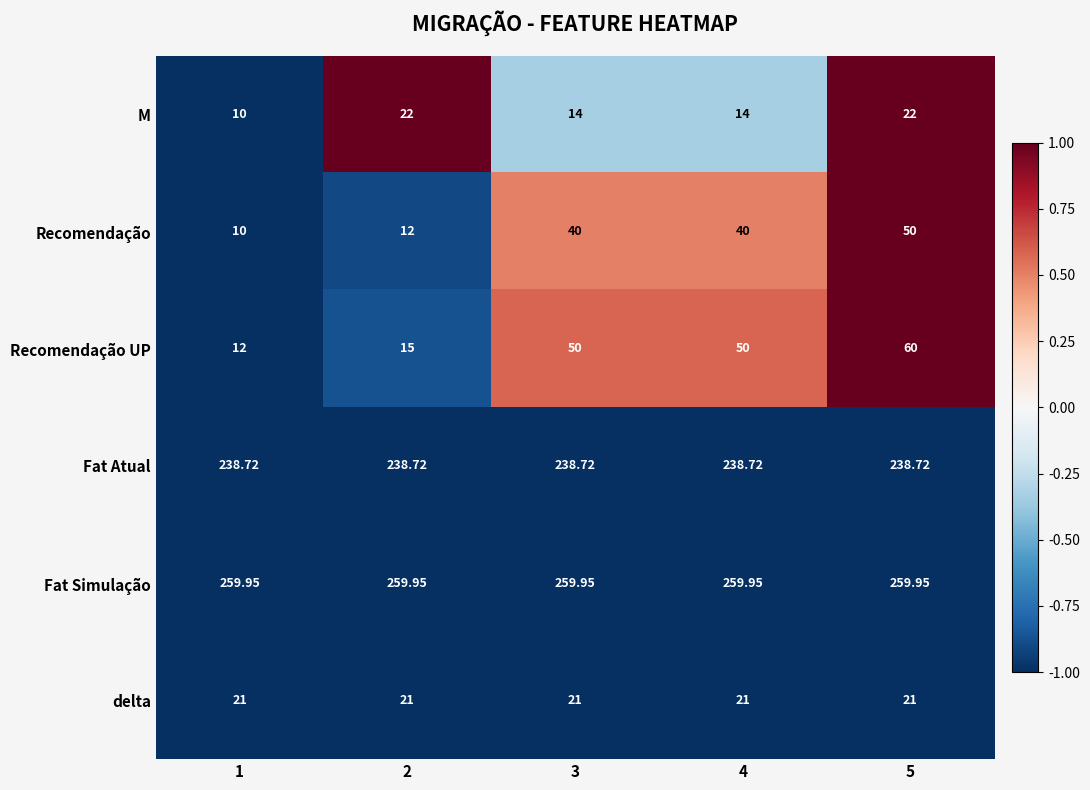

Which series has the largest total across all categories?

Fat Simulação